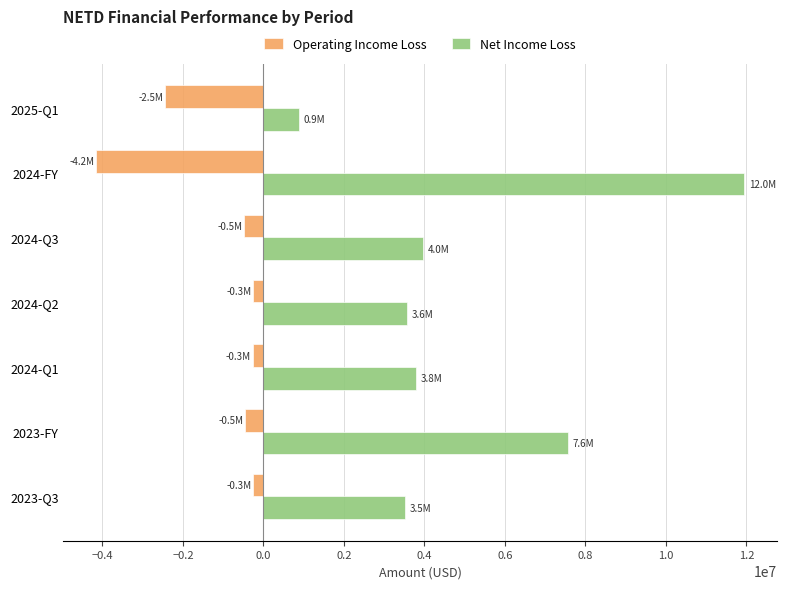

How many categories are shown in the chart?

7